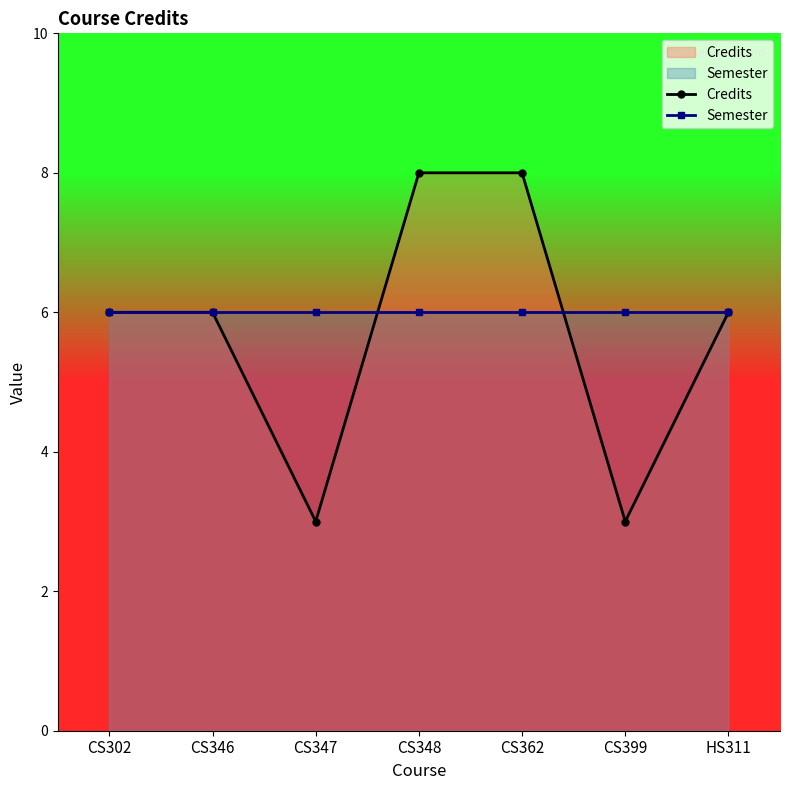

Reading left to right, extract all data points from this chart.

Credits: CS302=6	CS346=6	CS347=3	CS348=8	CS362=8	CS399=3	HS311=6
Semester: CS302=6	CS346=6	CS347=6	CS348=6	CS362=6	CS399=6	HS311=6